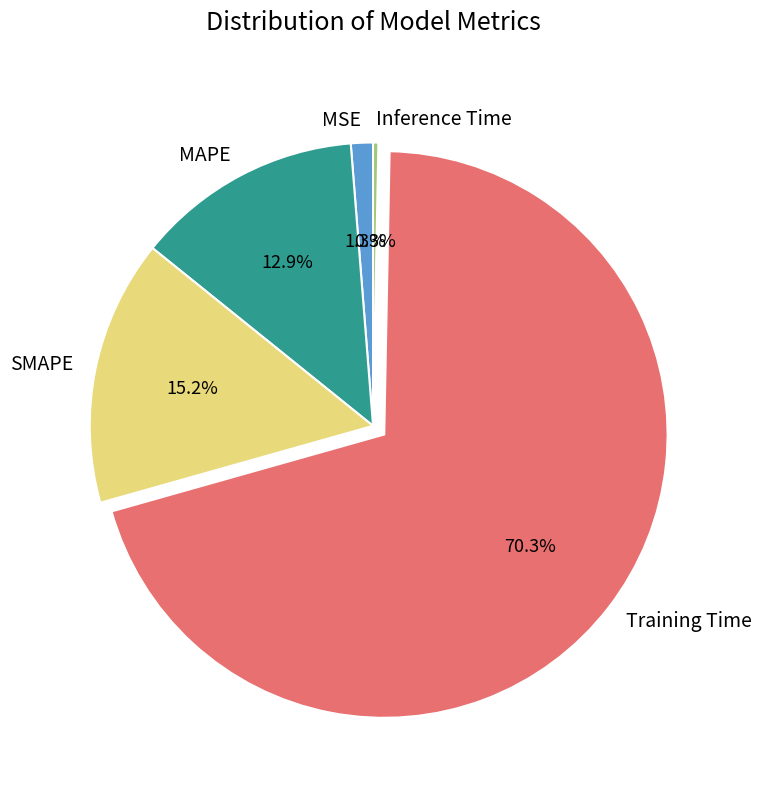

To the nearest percent, what is the difference between the Training Time and MSE slice percentages?

69%